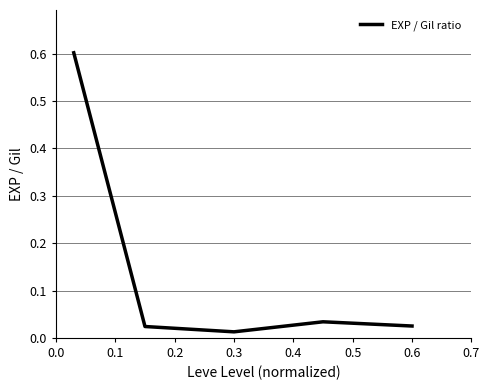

How many interior local valleys (lower than both neighbors) does the data have?

1